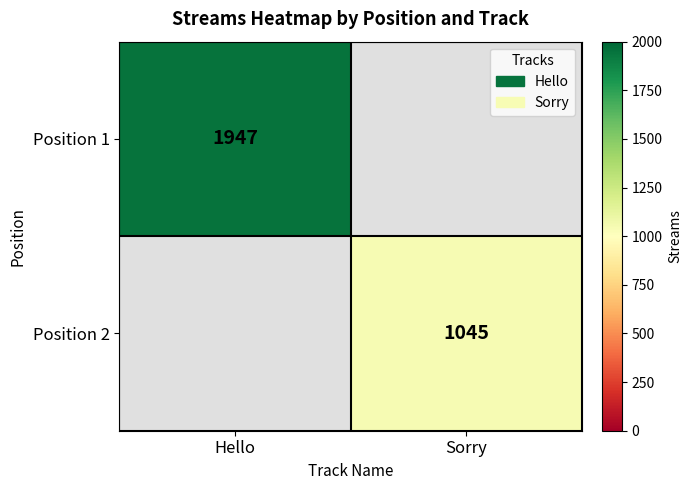

What is the greatest value displayed?

1947.0